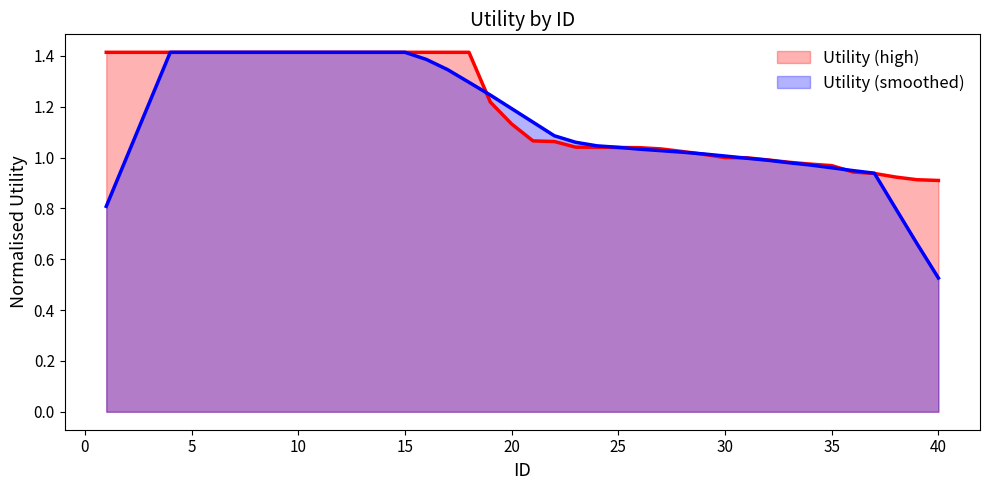

Which label corresponds to the smallest value in the chart?

40